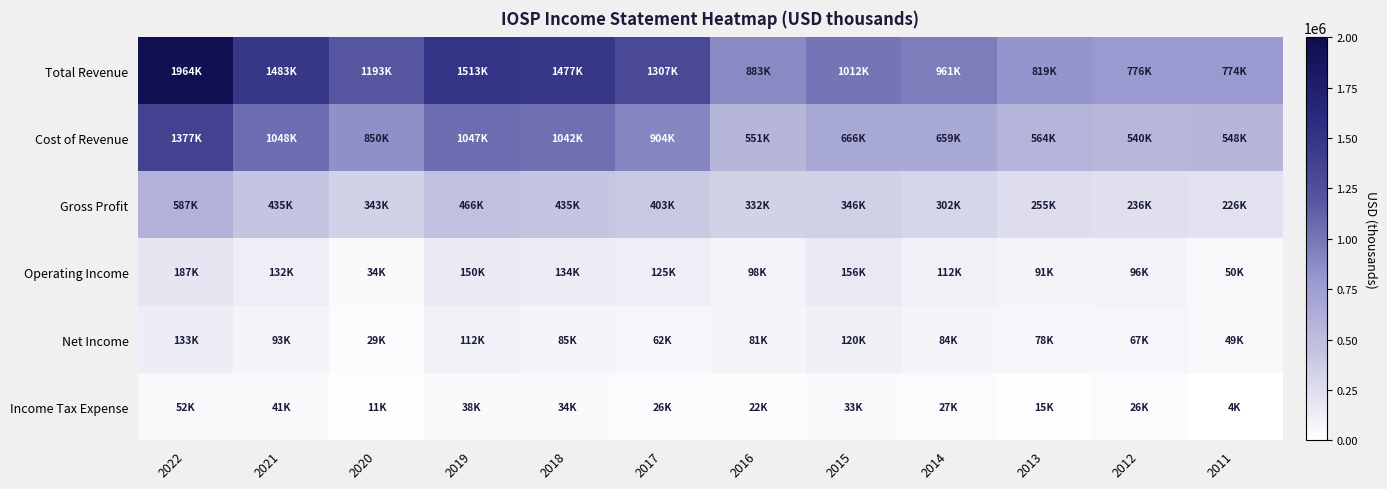

Which has a higher value, 2018 or 2015?

2018